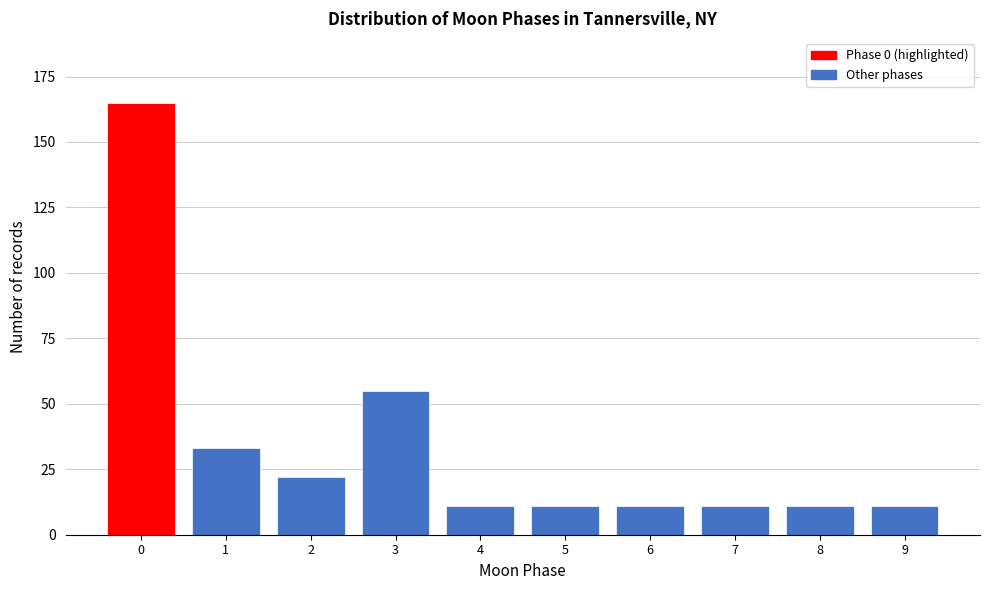

Reading left to right, what are all the values shown in this chart?

0=165	1=33	2=22	3=55	4=11	5=11	6=11	7=11	8=11	9=11